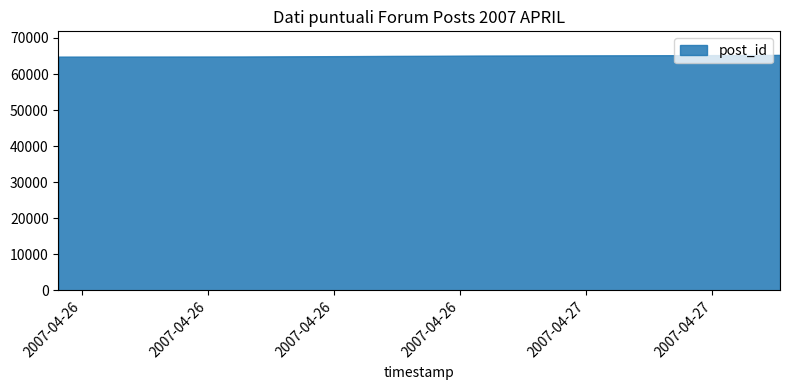

What is the smallest value displayed?

64818